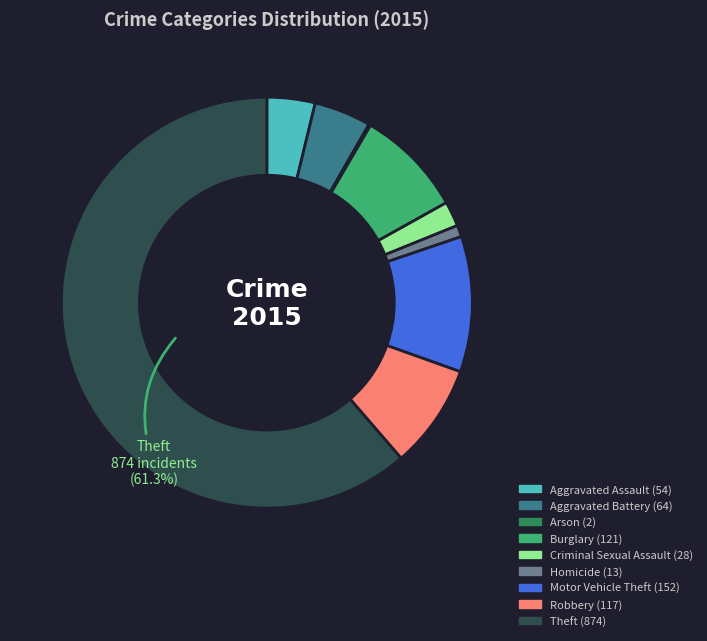

Does any single category account for the majority?

Yes